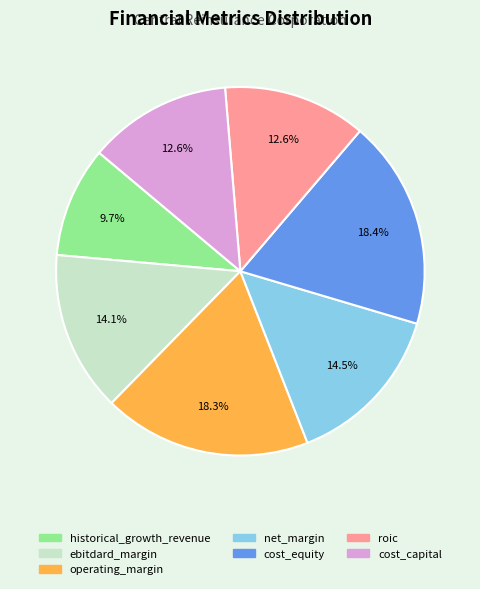

To the nearest percent, what is the difference between the largest and smallest slice percentages?

9%